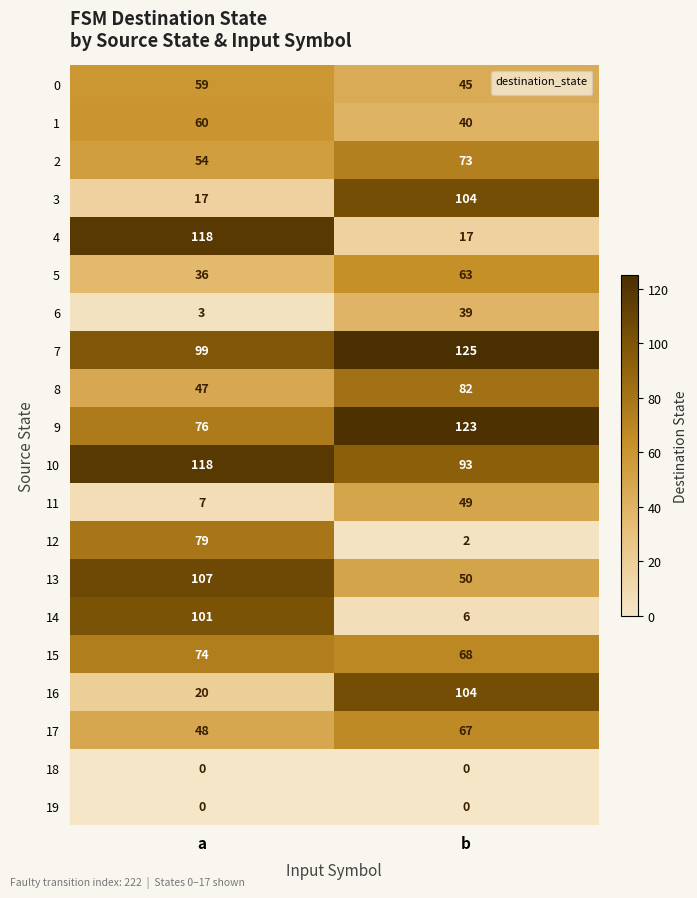

At which category does the chart reach its peak across all series?

b